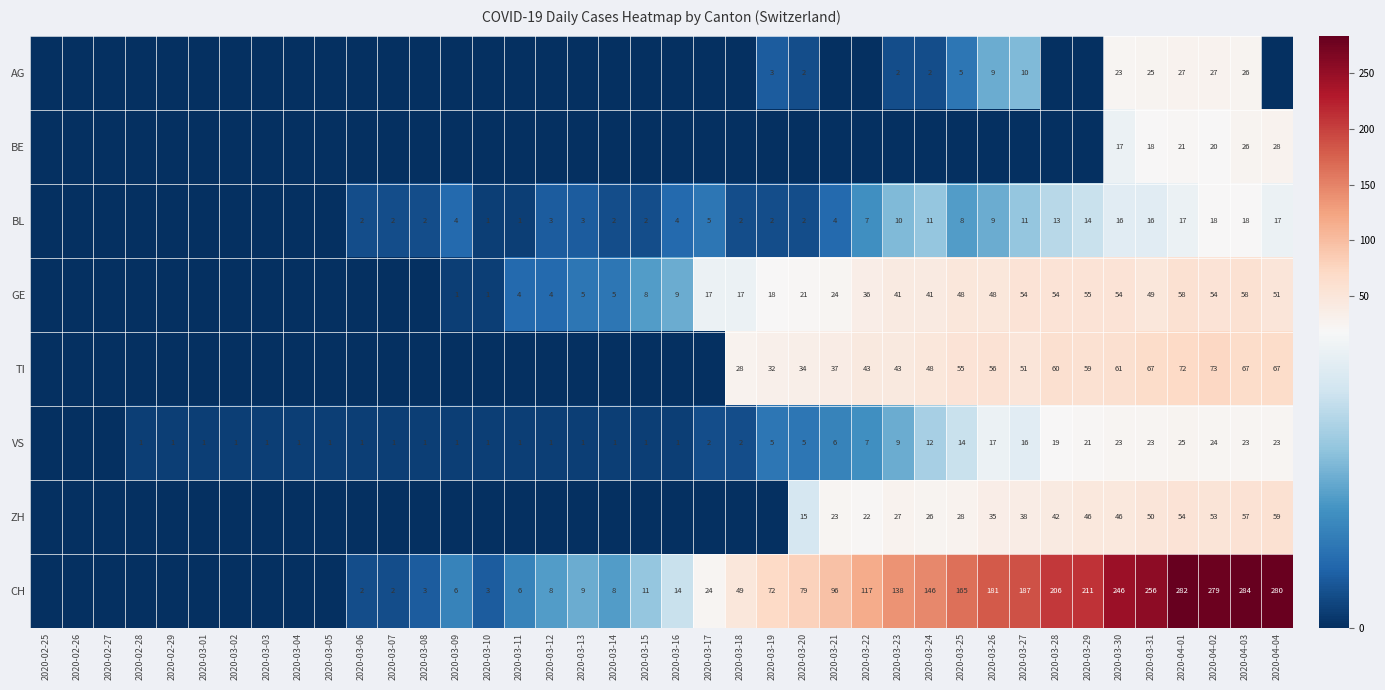

How many series are shown in this chart?

8